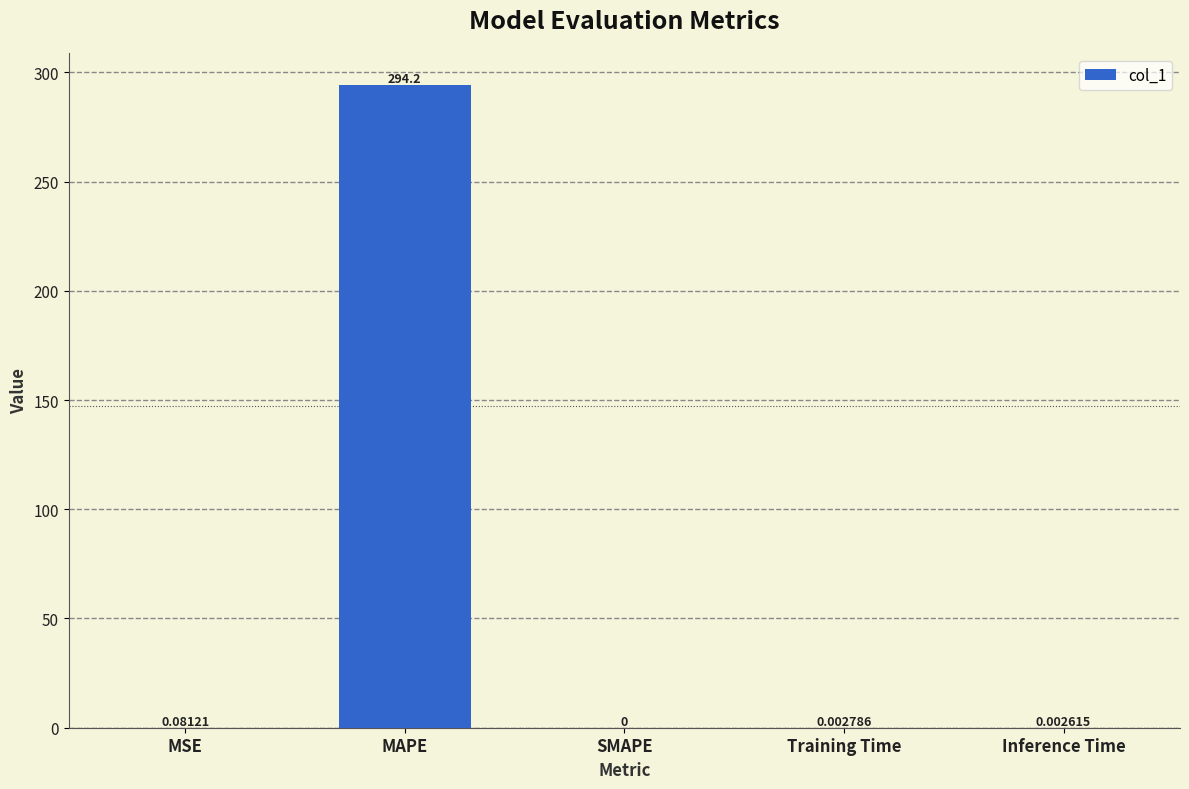

Where is the data nearest to the value 147?

MSE